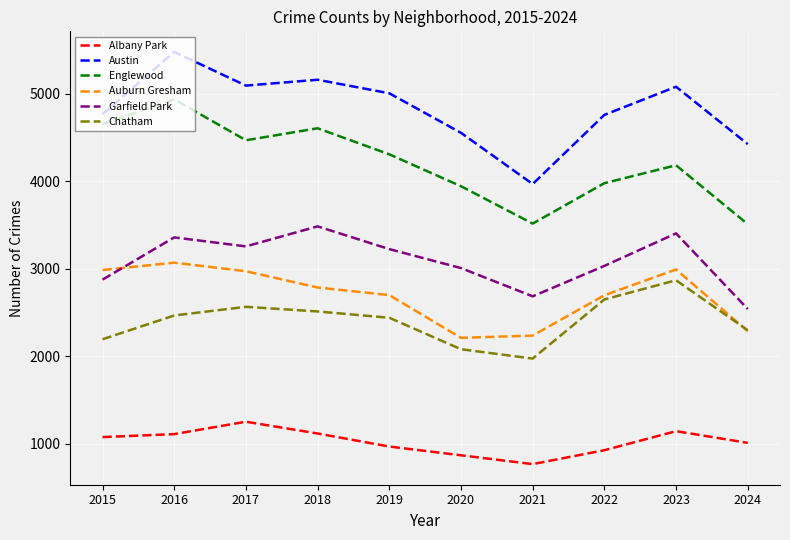

Which series has the largest total across all categories?

Austin